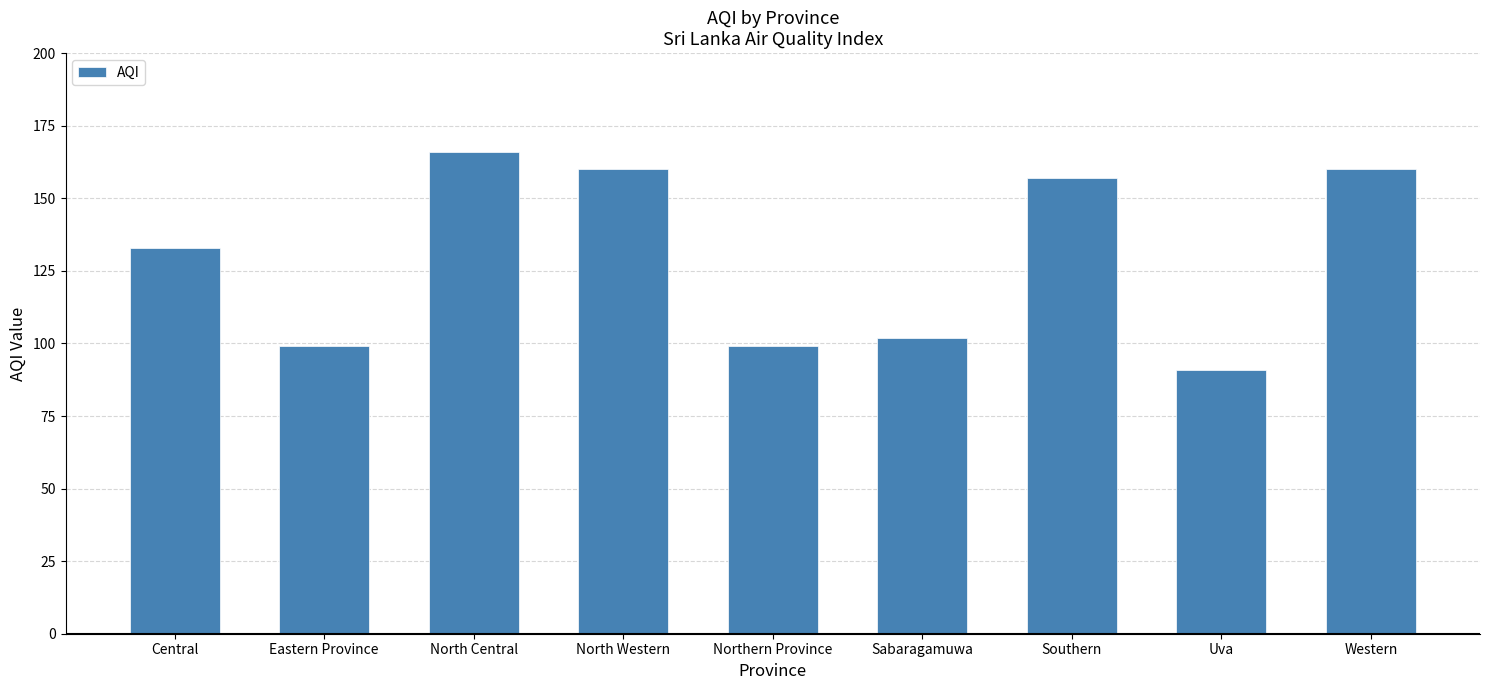

What position from the left is North Western?

4